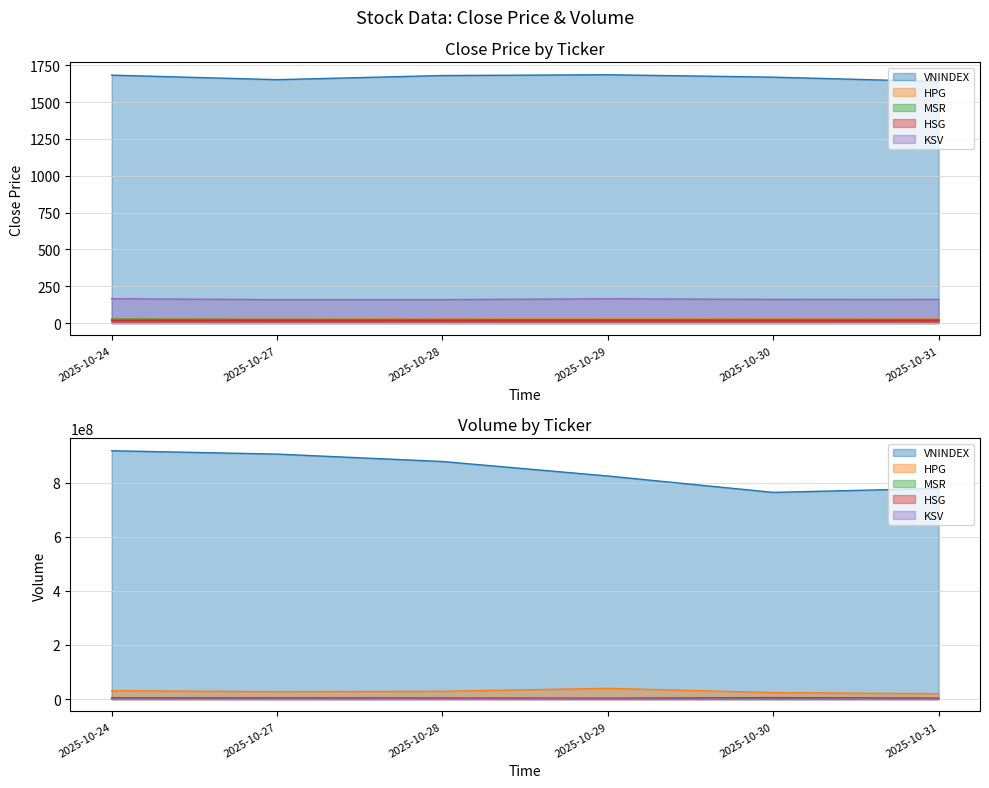

How many categories are shown in the chart?

6